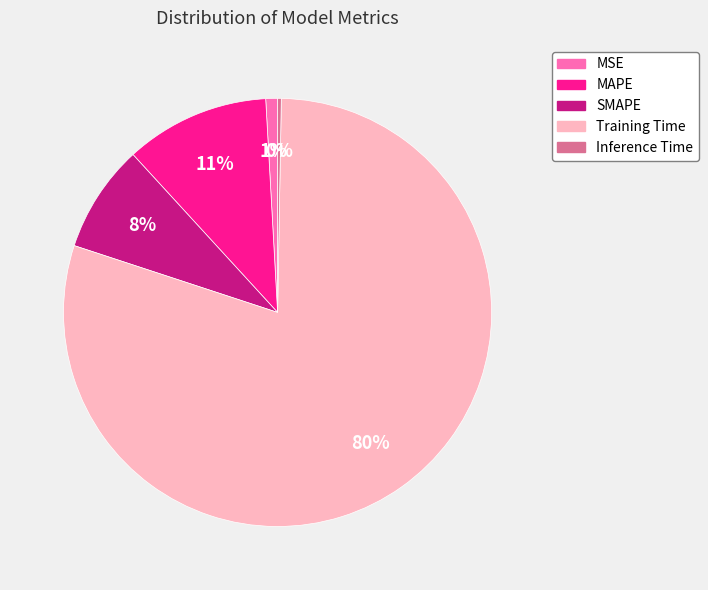

What is the largest slice in the pie chart?

Training Time